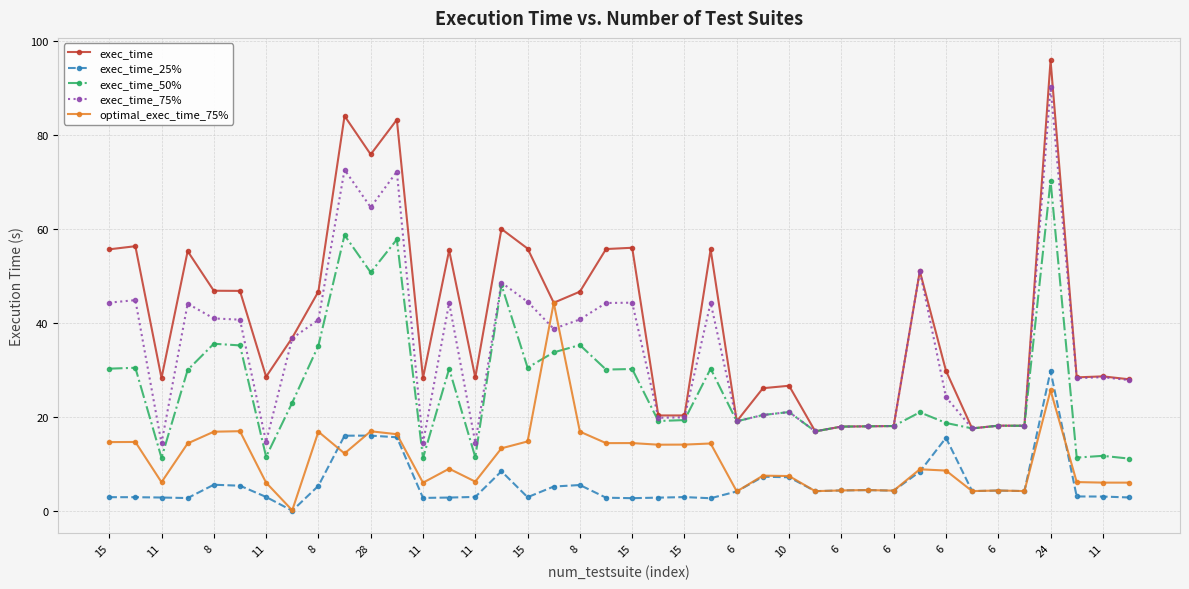

Which series has the largest range (max minus min)?

exec_time